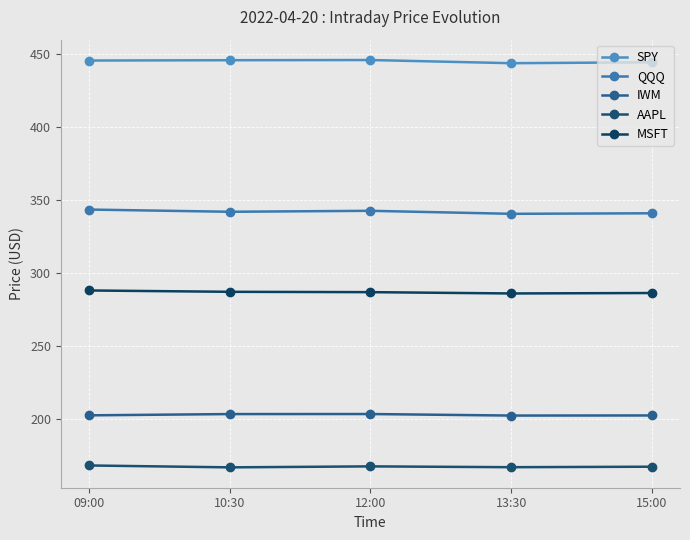

At which label is MSFT closest to 287?

12:00